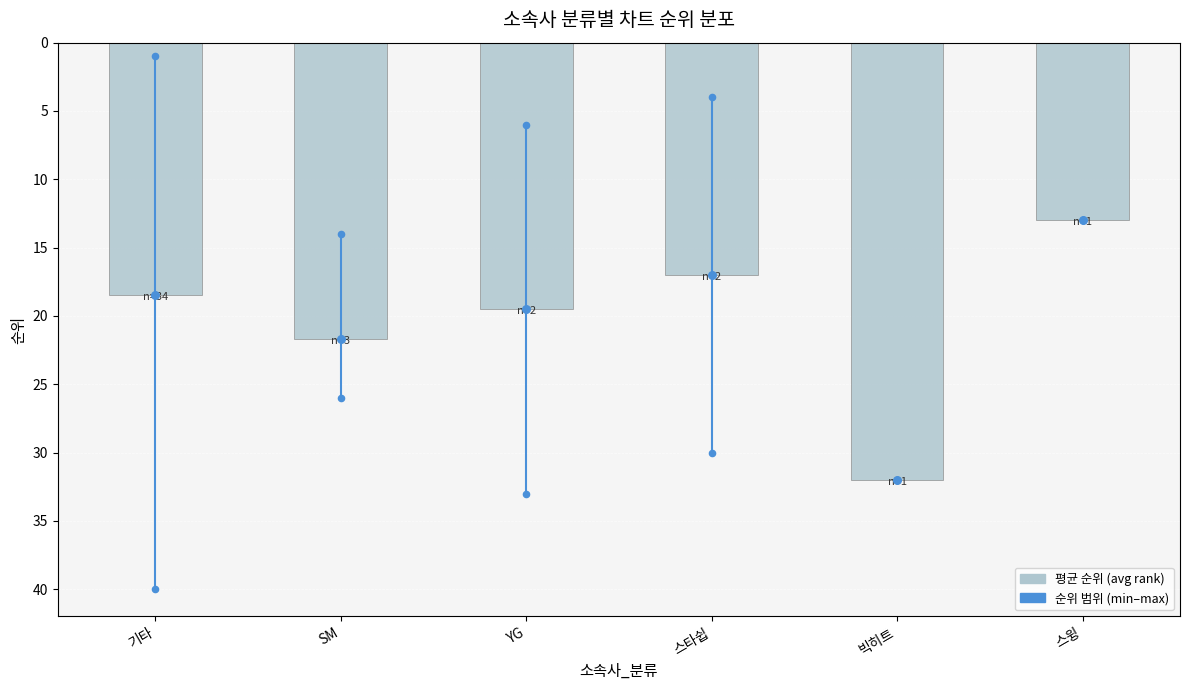

At how many categories does at least one series exceed 24?

1